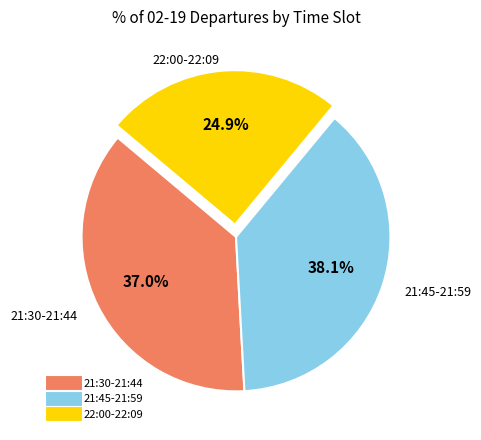

Does any single category account for the majority?

No